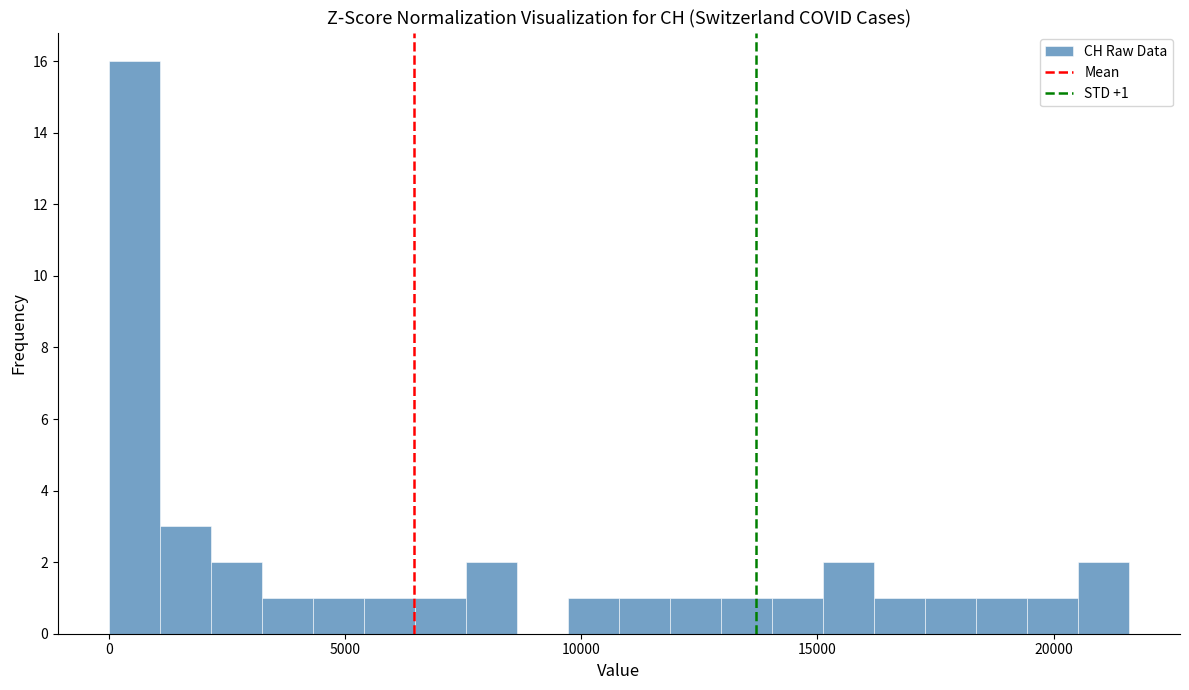

Read against the x-axis, roughly where is the centre of the tallest bar?

500